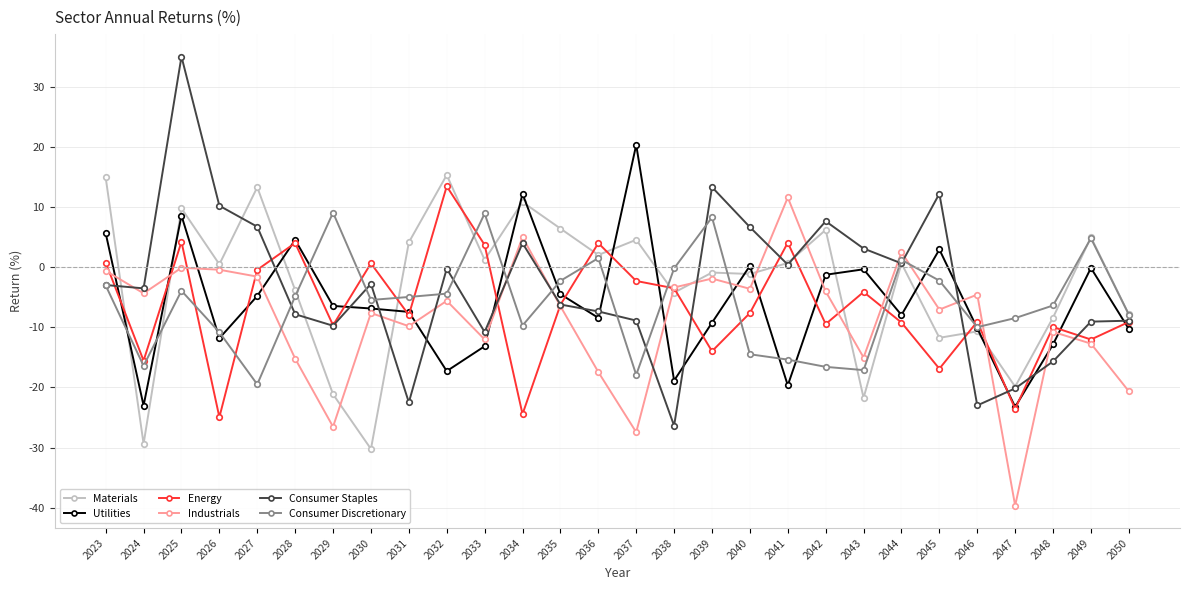

Is the value of Energy at 2026 greater than the value of Consumer Discretionary at 2033?

No